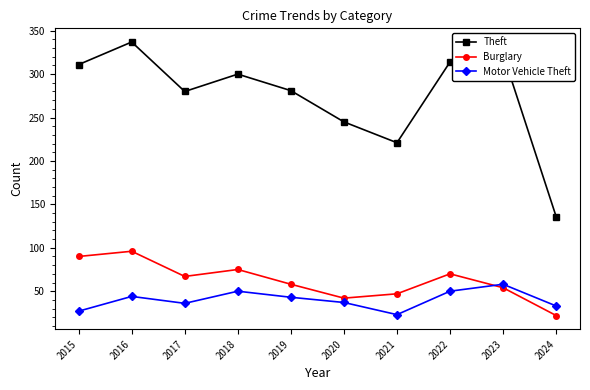

True or false: Burglary and Theft intersect in this chart.

False